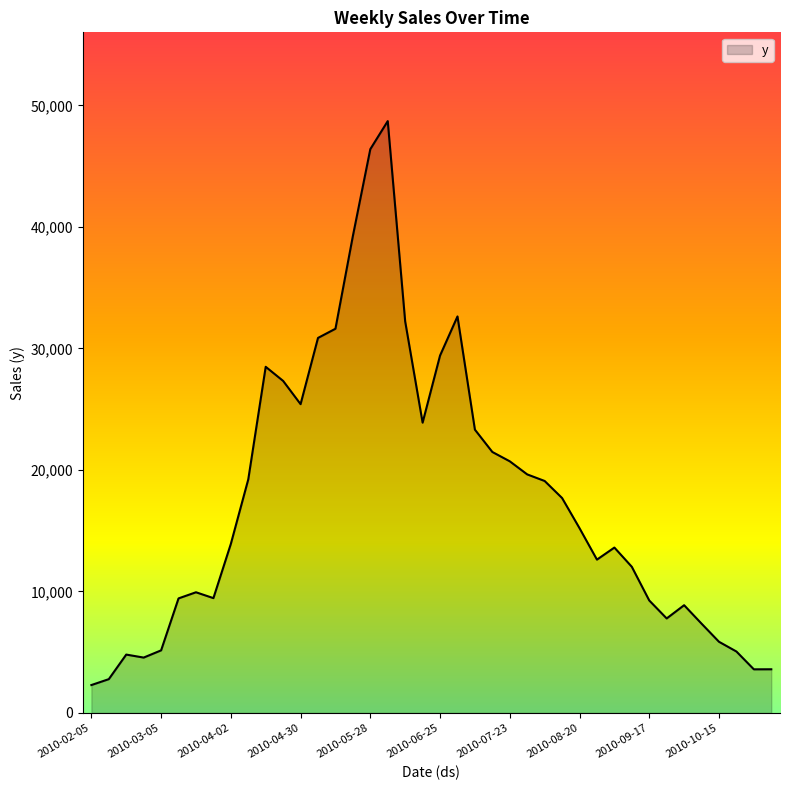

What is the greatest value displayed?

48701.1